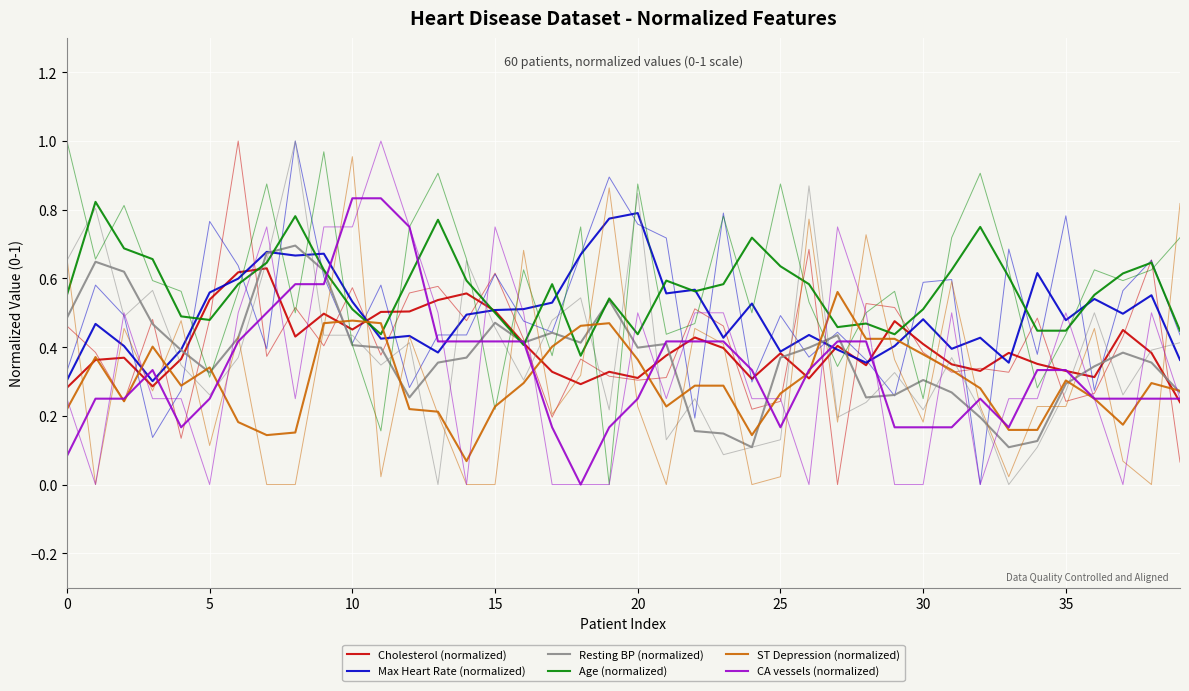

What are all the series names shown in the legend?

Cholesterol (normalized), Max Heart Rate (normalized), Resting BP (normalized), Age (normalized), ST Depression (normalized), CA vessels (normalized)